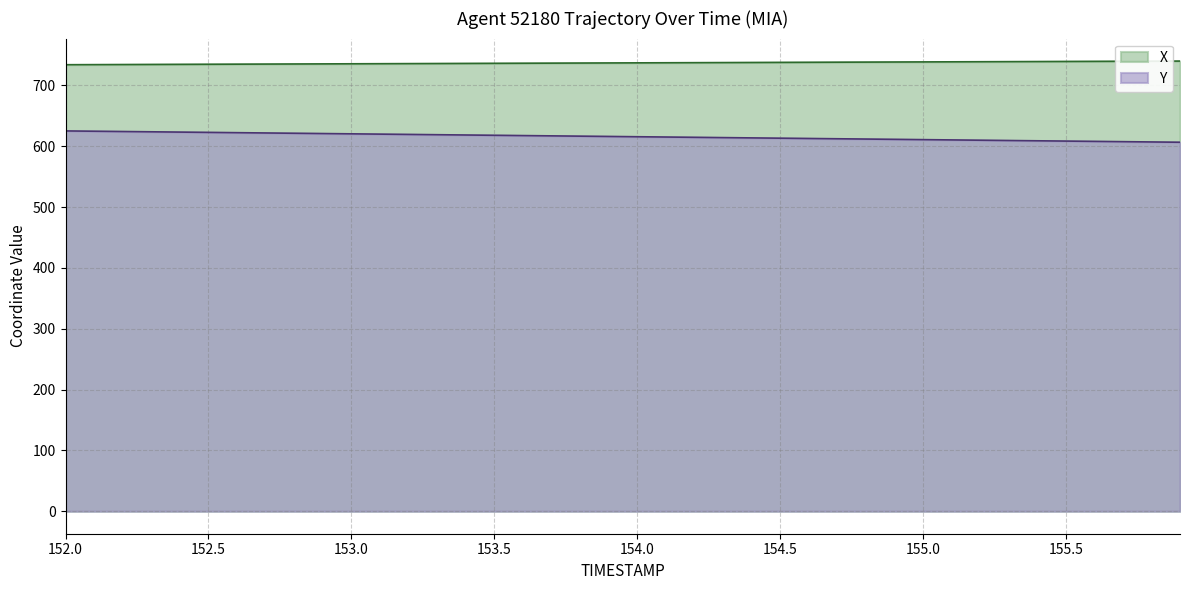

What is the difference between the Y values at 155.7 and 154.2?

7.2